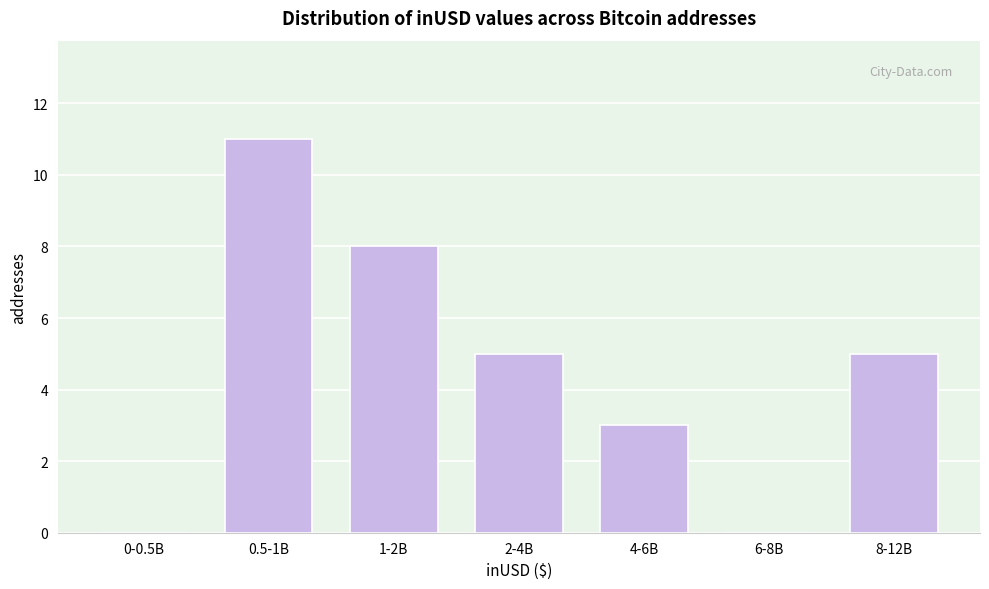

Reading right to left, transcribe all the data shown in this chart.

8-12B=5	6-8B=0	4-6B=3	2-4B=5	1-2B=8	0.5-1B=11	0-0.5B=0